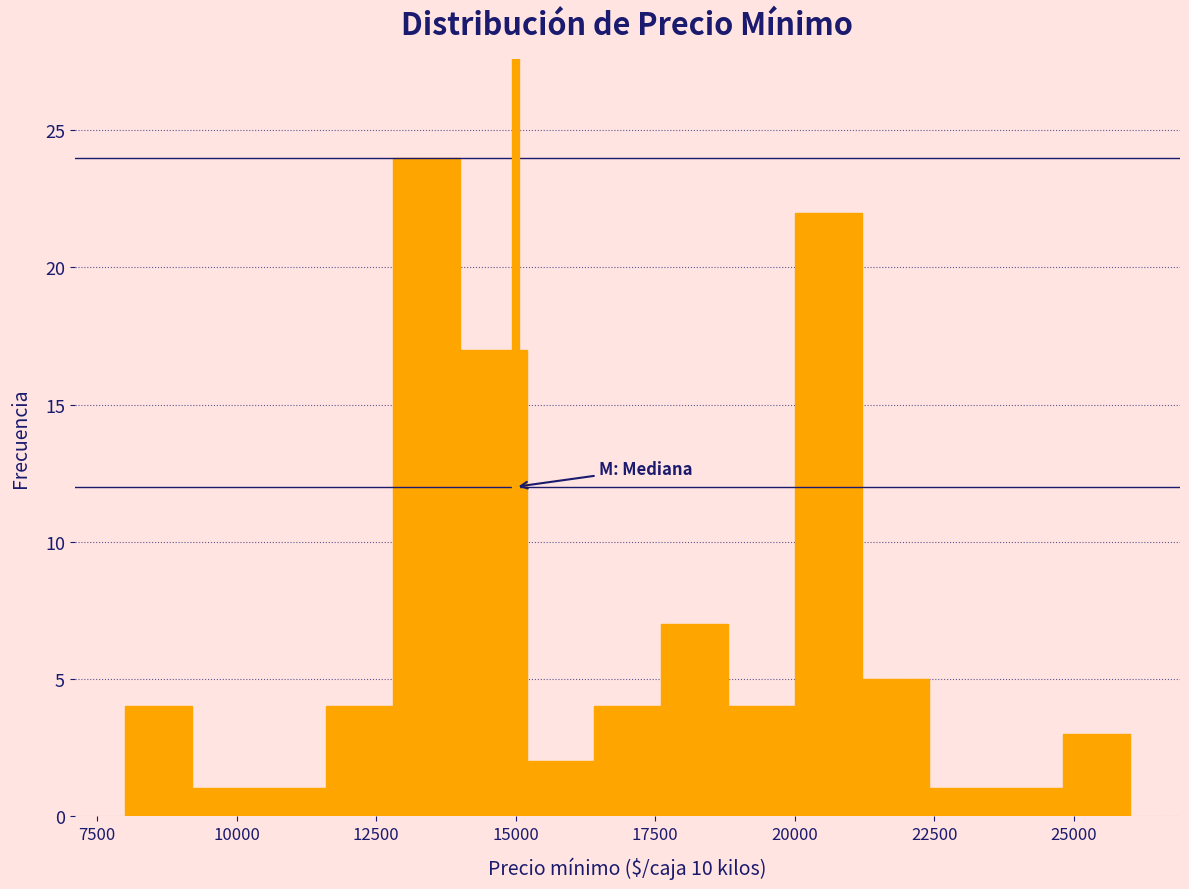

Read against the x-axis, roughly where is the centre of the tallest bar?

13500